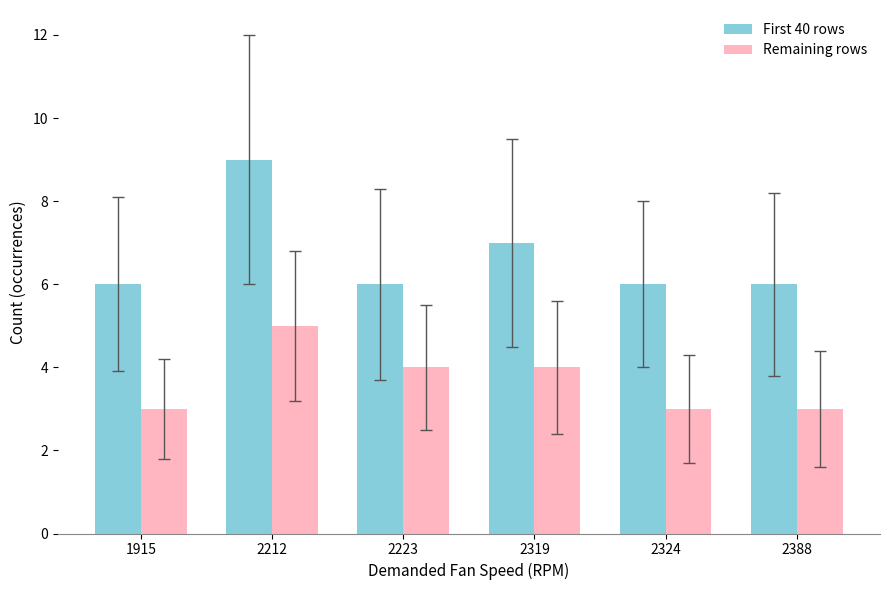

What is the minimum value shown in the chart?

3